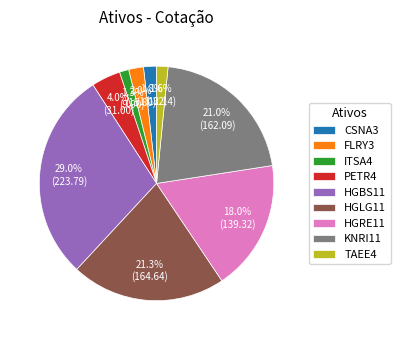

Does KNRI11 represent more than half of the total?

No